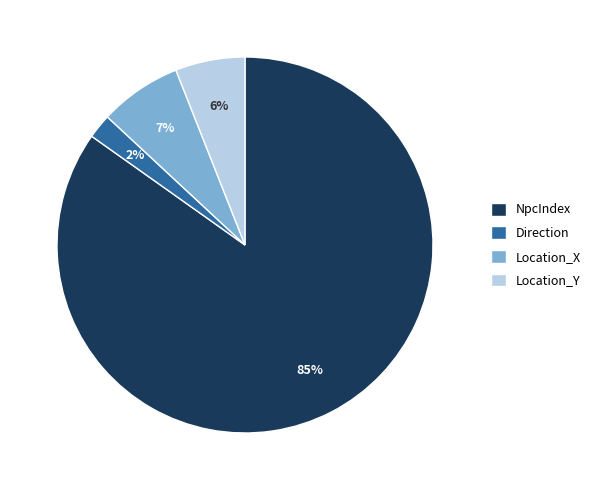

Which slice is the smallest?

Direction